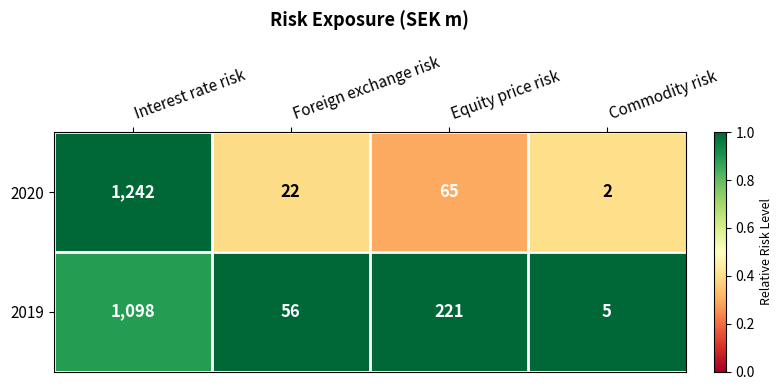

At which label is 2020 closest to 622?

Equity price risk